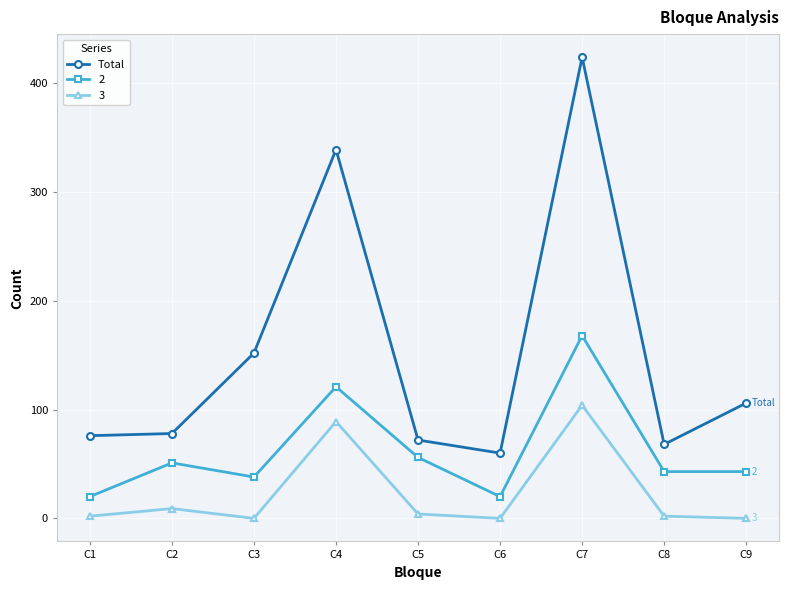

Reading left to right, extract all data points from this chart.

Total: C1=76	C2=78	C3=152	C4=339	C5=72	C6=60	C7=424	C8=68	C9=106
2: C1=20	C2=51	C3=38	C4=121	C5=56	C6=20	C7=168	C8=43	C9=43
3: C1=2	C2=9	C3=0	C4=89	C5=4	C6=0	C7=104	C8=2	C9=0